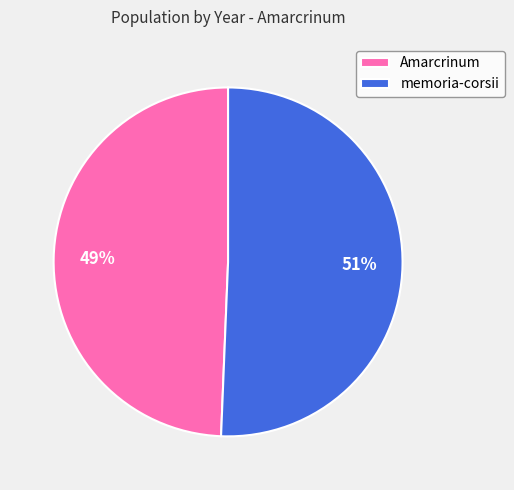

Is it true that memoria-corsii is 58% of the pie?

False